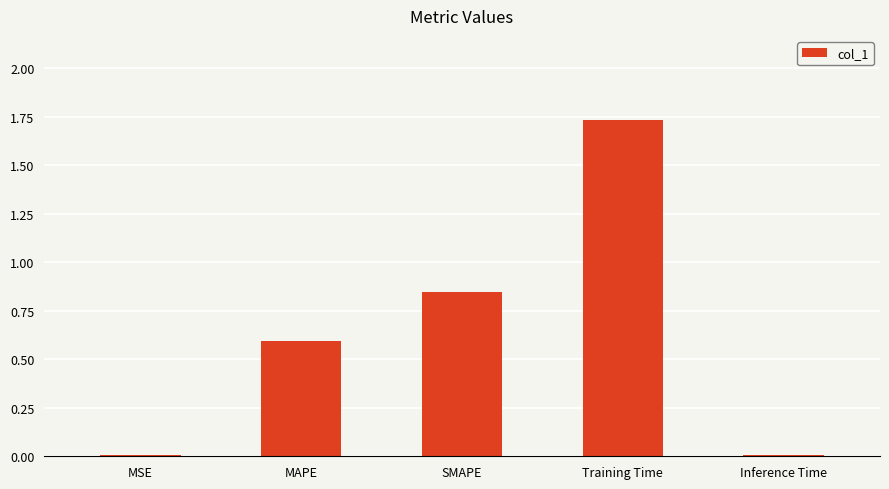

Which has a higher value, SMAPE or Training Time?

Training Time